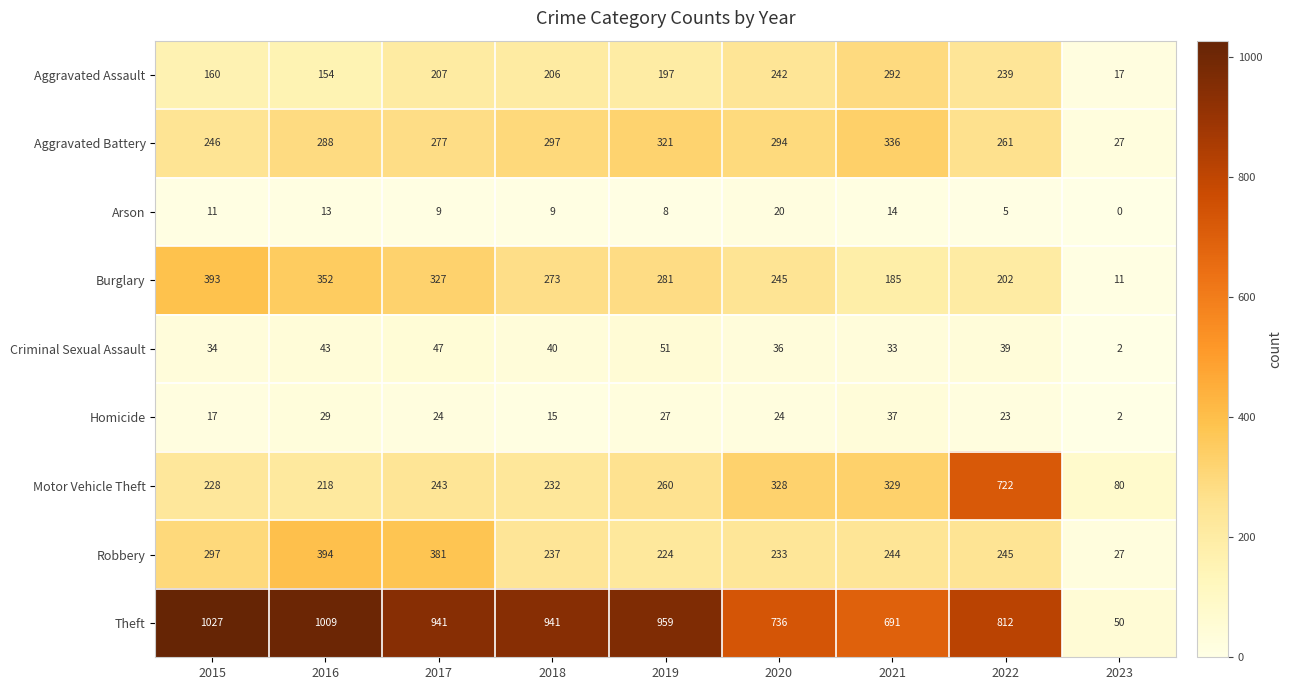

Which category has the lowest value in the Robbery series?

2023